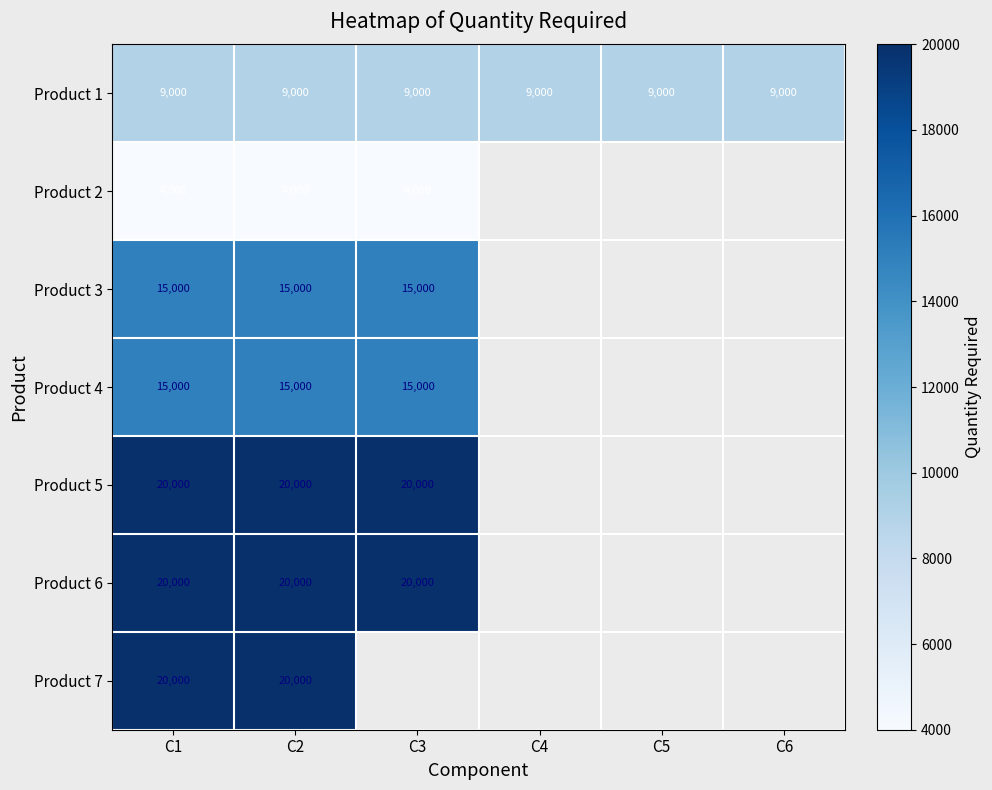

Which has a higher value, C1 or C3?

C1